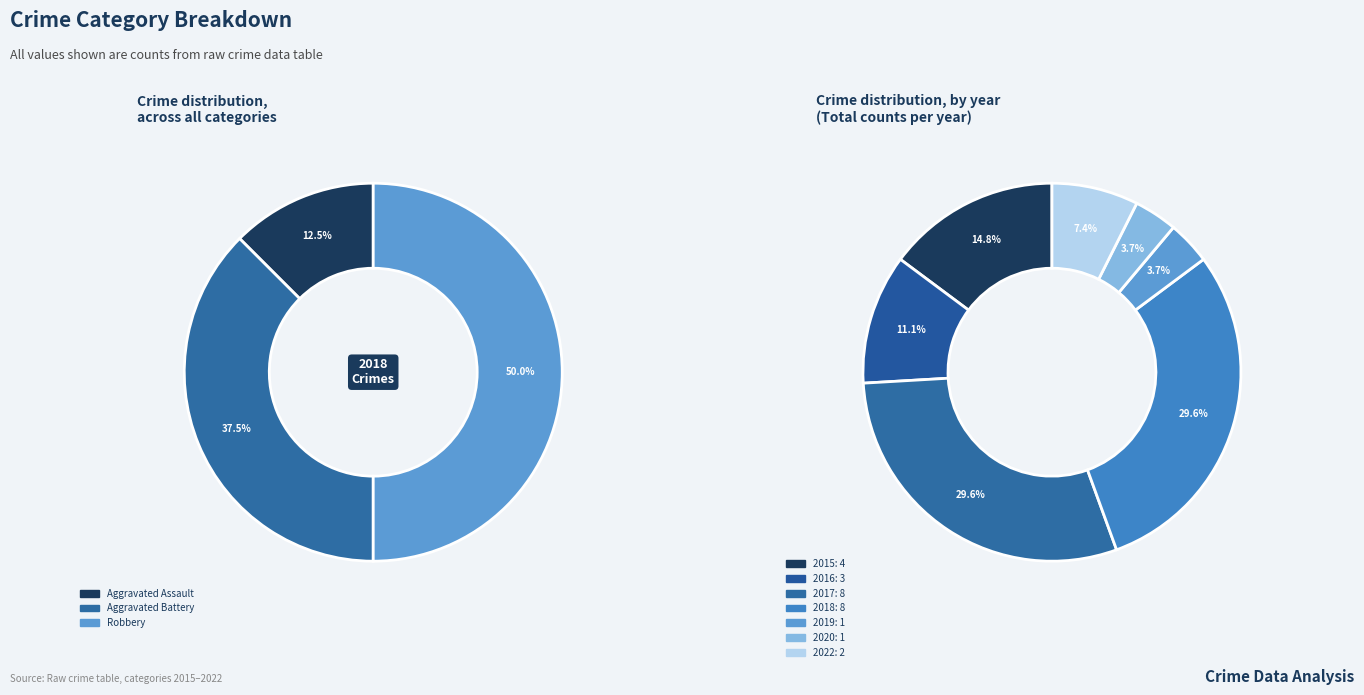

Is Robbery the majority of the pie?

No